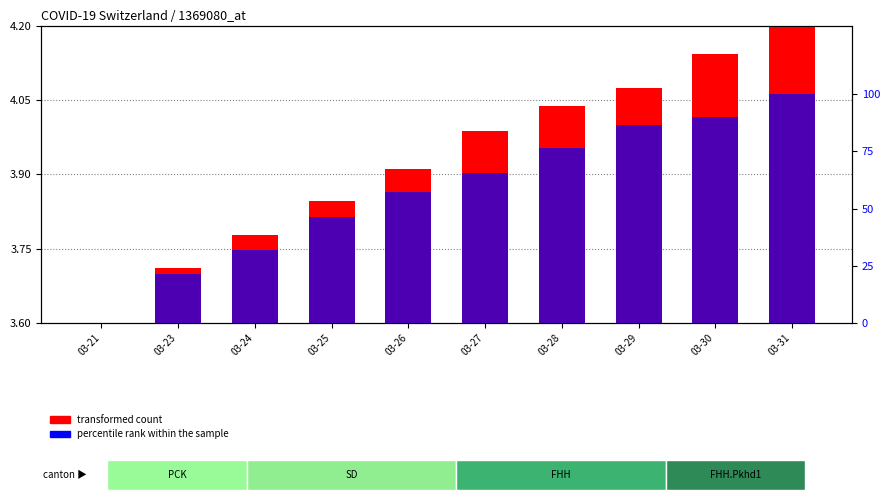

Which series has the widest spread of values?

percentile rank within the sample